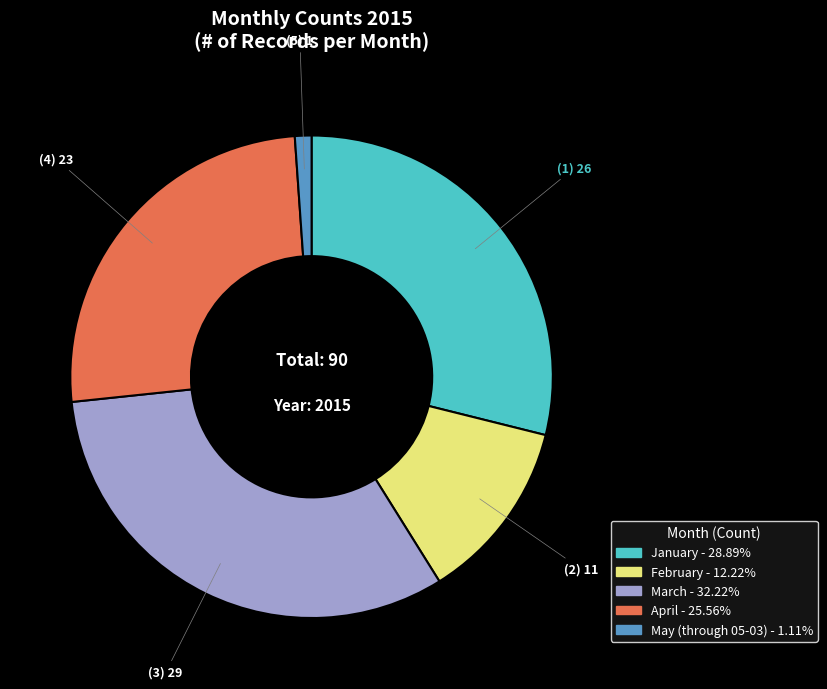

What is the ratio of the value at April - 25.56% to the value at February - 12.22%?

2.1